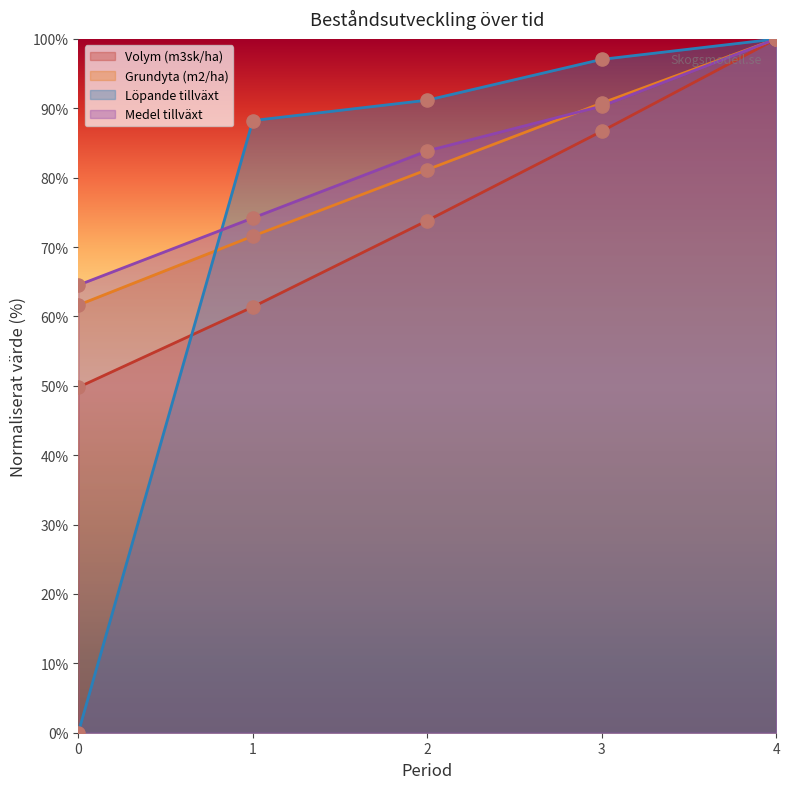

At how many categories does at least one series exceed 3?

5